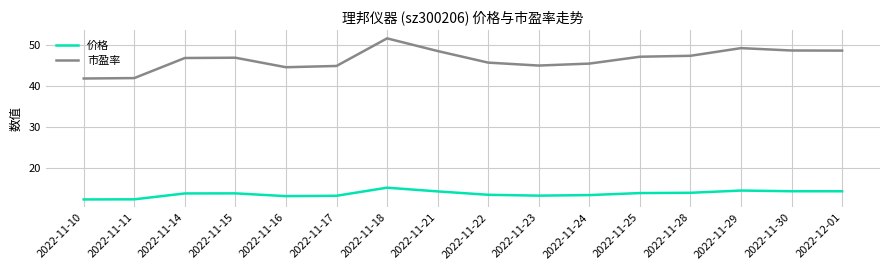

What is the average value of the 市盈率 series?

46.6